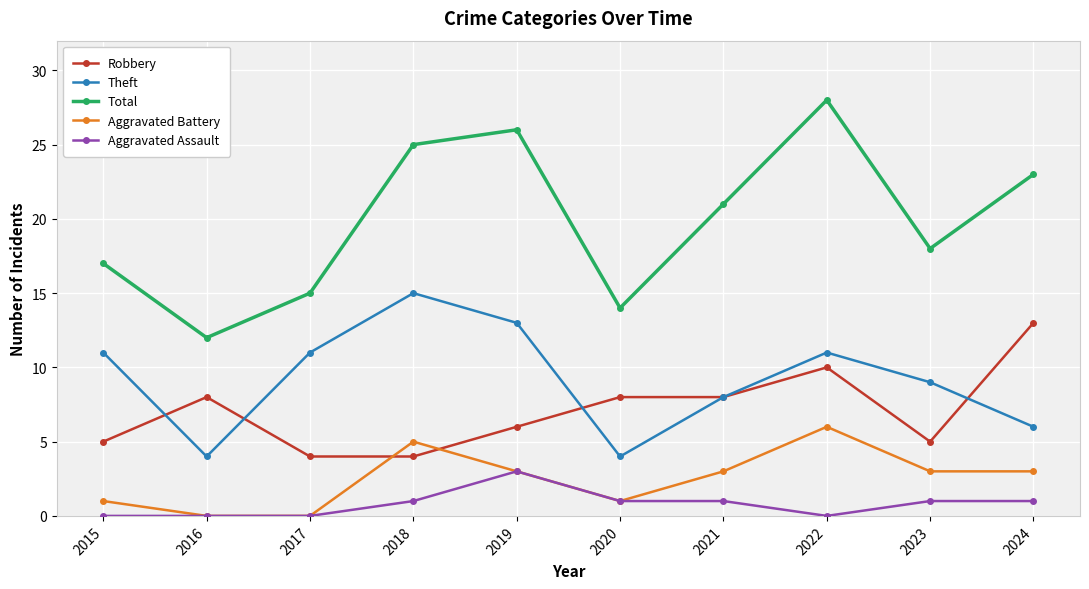

What are all the series names shown in the legend?

Robbery, Theft, Total, Aggravated Battery, Aggravated Assault